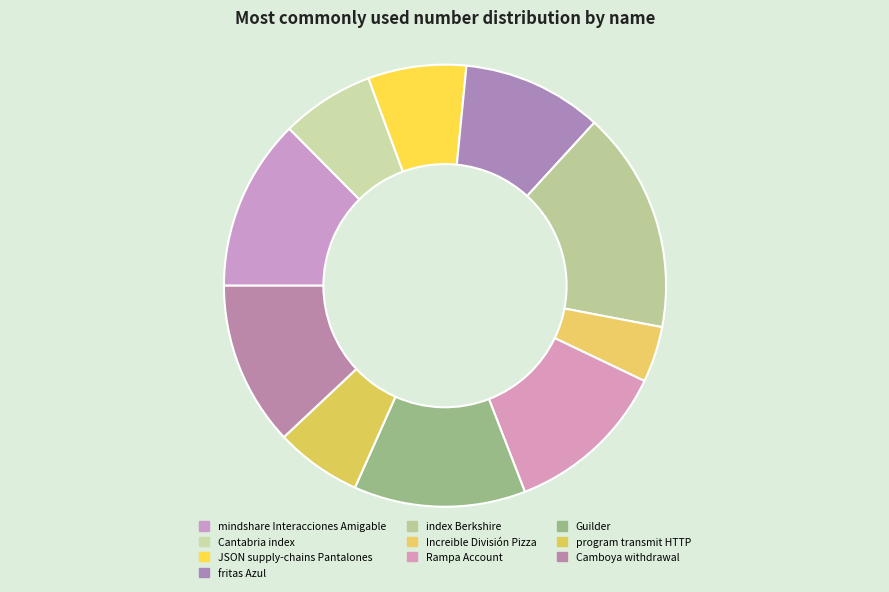

What percentage is the Increible División Pizza slice, to the nearest percent?

4%